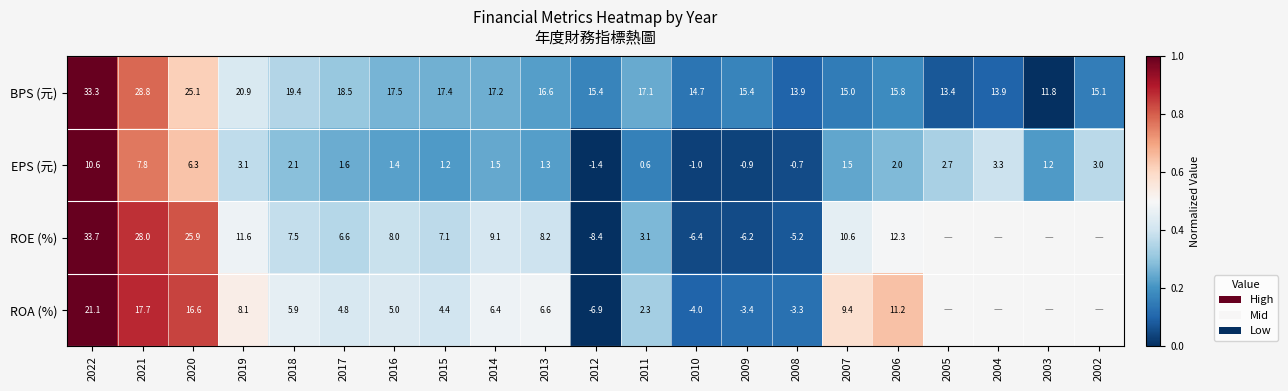

Which series changed the most between 2017 and 2011?

ROE (%)